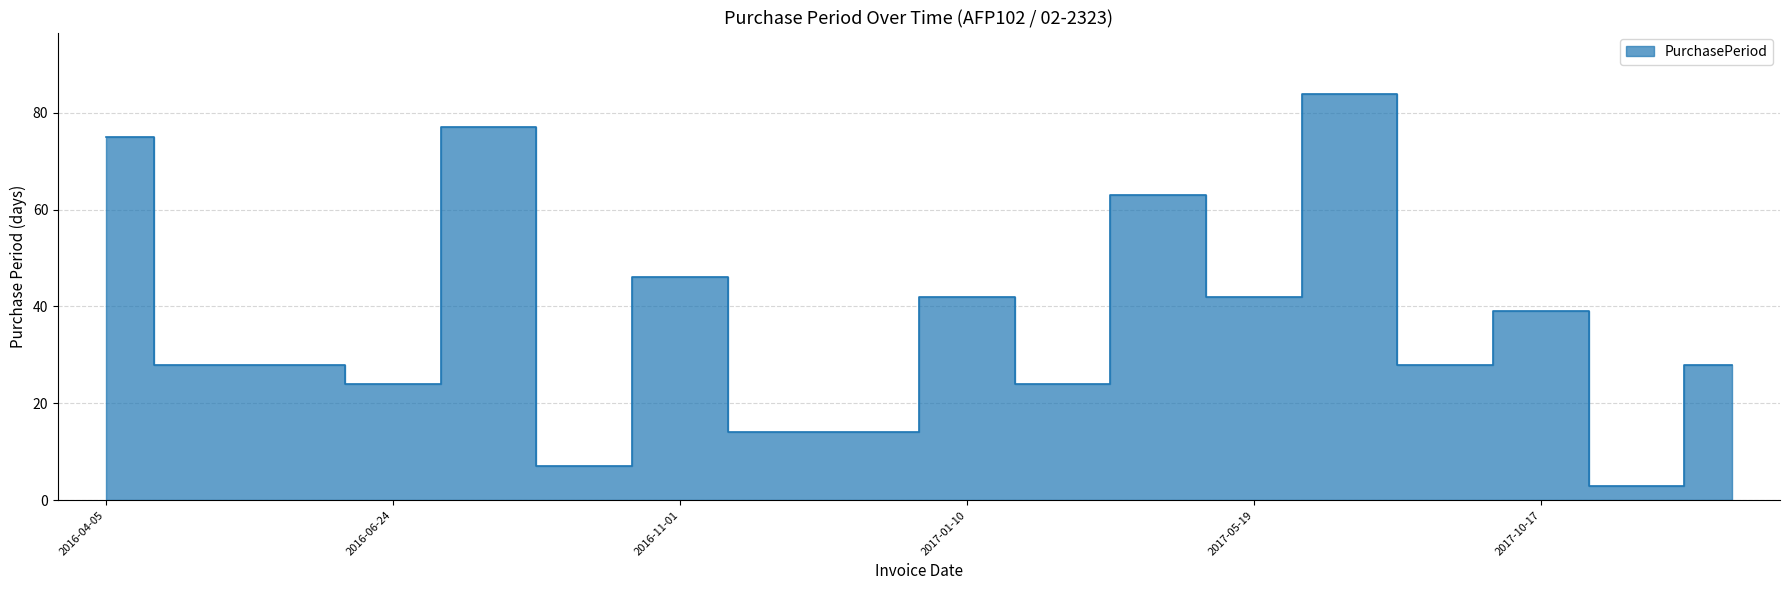

The value at 2017-01-10 is 27. True or false?

False